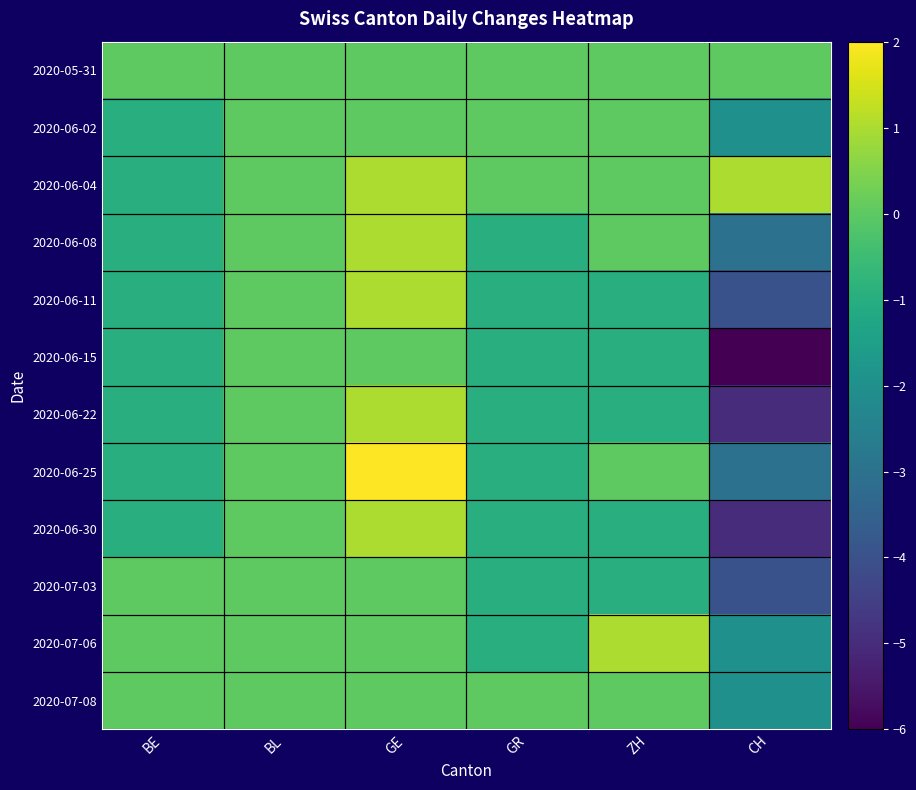

Which series has the widest spread of values?

2020-06-15